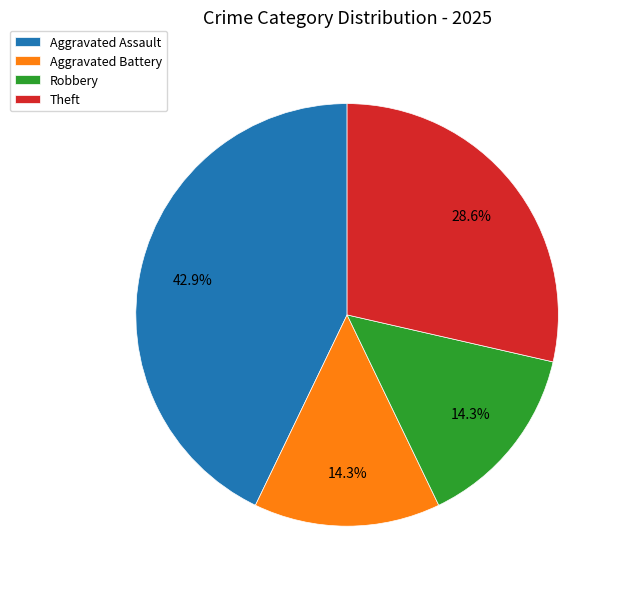

Count the number of slices in the pie.

4